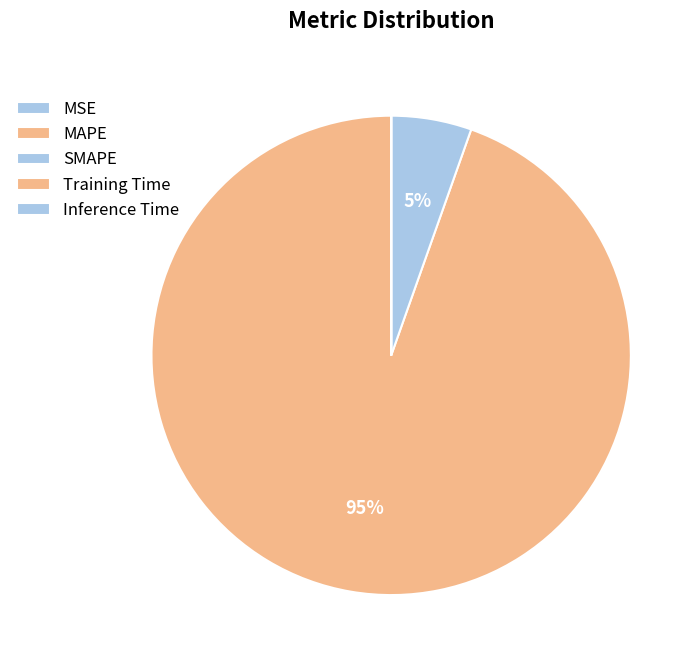

Between MAPE and SMAPE, which is larger?

MAPE